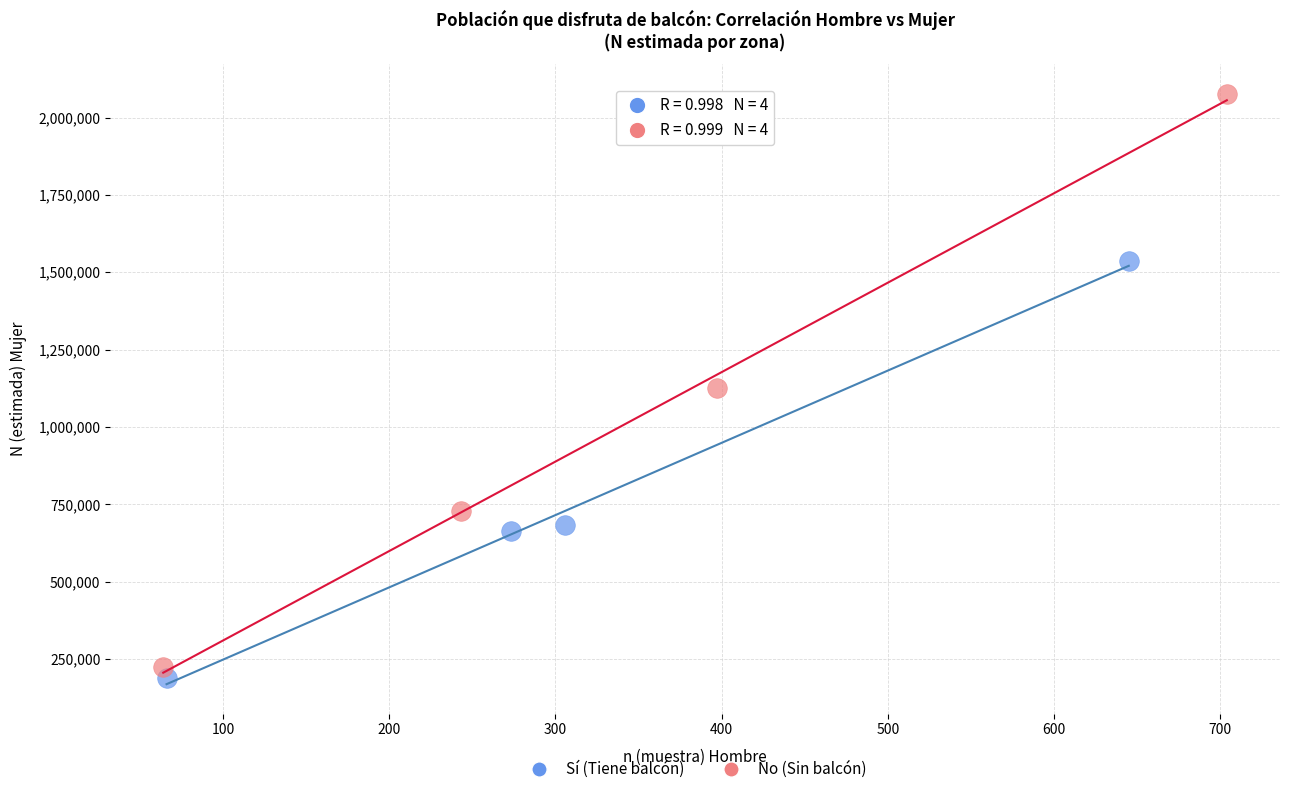

Which series contains the highest Y value?

No (Sin balcón)